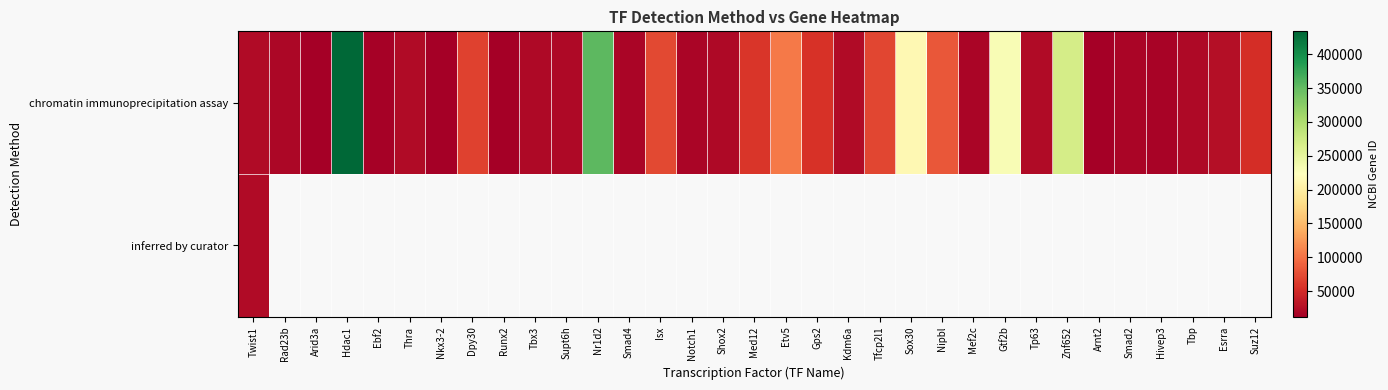

Reading left to right, list all the values displayed in this chart.

chromatin immunoprecipitation assay: Twist1=22160	Rad23b=19359	Arid3a=13496	Hdac1=433759	Ebf2=13592	Thra=21833	Nkx3-2=12020	Dpy30=66310	Runx2=12393	Tbx3=21386	Supt6h=20926	Nr1d2=353187	Smad4=17128	Isx=71597	Notch1=18128	Shox2=20429	Med12=59024	Etv5=104156	Gps2=56310	Kdm6a=22289	Tfcp2l1=71175	Sox30=214105	Nipbl=81879	Mef2c=17260	Gtf2b=229906	Tp63=22061	Znf652=268469	Arnt2=11864	Smad2=17126	Hivep3=16656	Tbp=21374	Esrra=26379	Suz12=52615
inferred by curator: Twist1=22160	Rad23b=0	Arid3a=0	Hdac1=0	Ebf2=0	Thra=0	Nkx3-2=0	Dpy30=0	Runx2=0	Tbx3=0	Supt6h=0	Nr1d2=0	Smad4=0	Isx=0	Notch1=0	Shox2=0	Med12=0	Etv5=0	Gps2=0	Kdm6a=0	Tfcp2l1=0	Sox30=0	Nipbl=0	Mef2c=0	Gtf2b=0	Tp63=0	Znf652=0	Arnt2=0	Smad2=0	Hivep3=0	Tbp=0	Esrra=0	Suz12=0